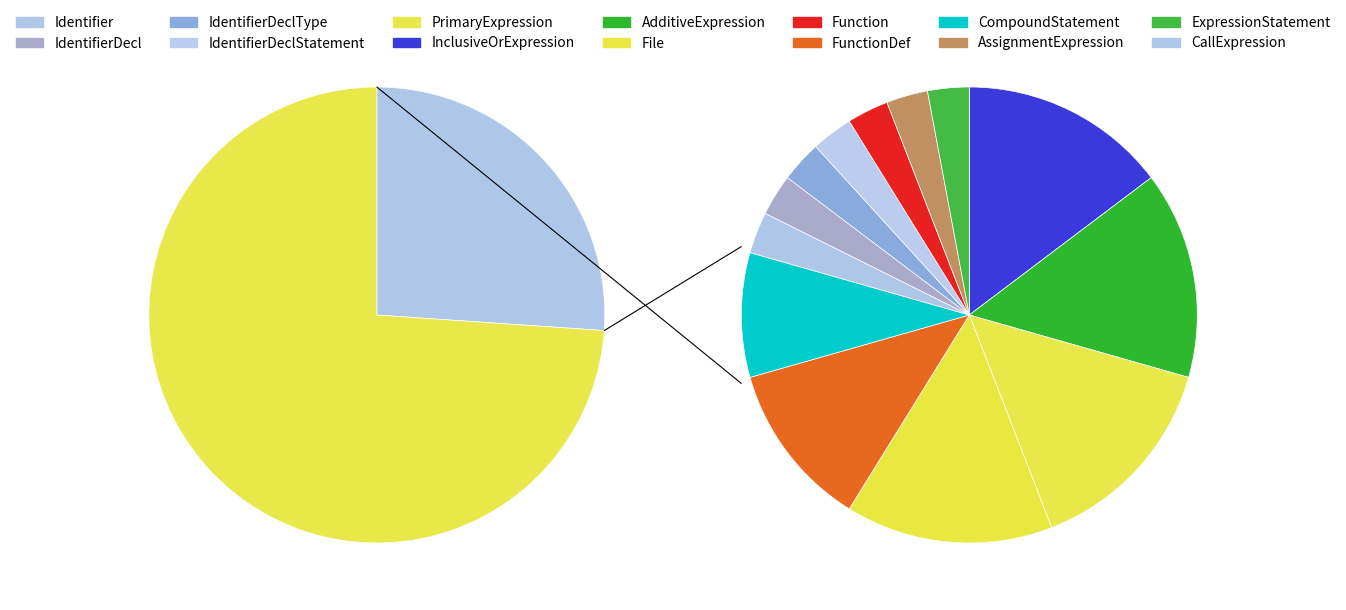

How many slices are in this pie chart?

14